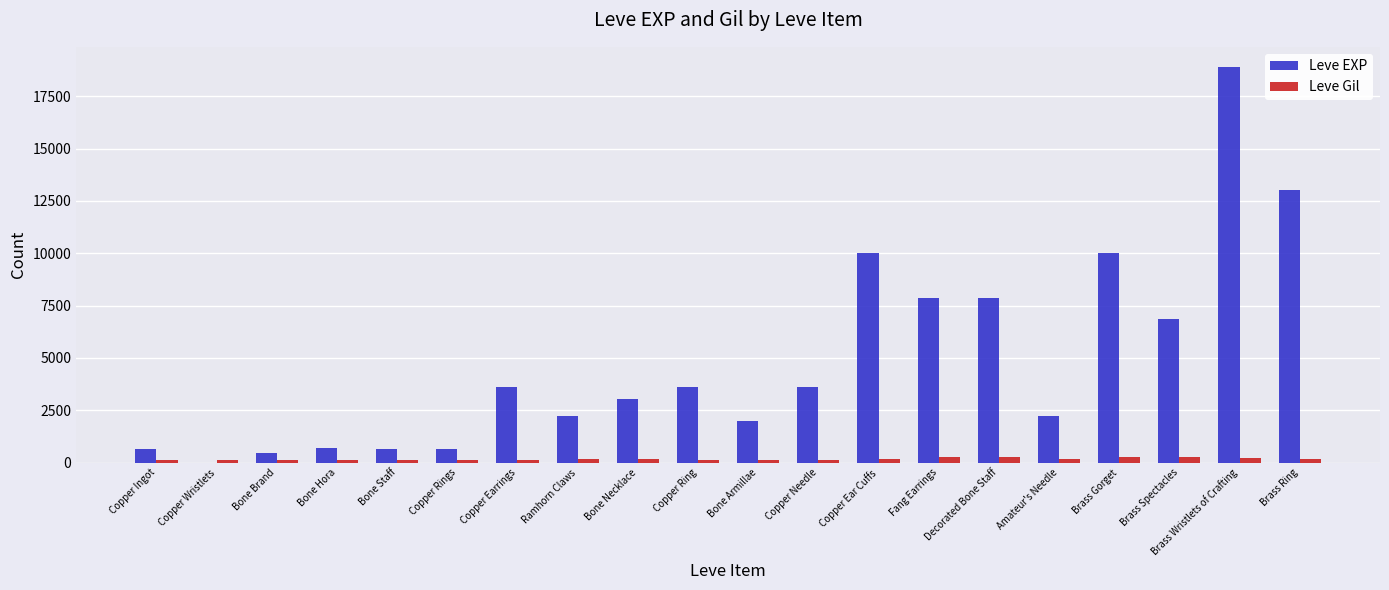

True or false: Leve Gil has a value of 288 at Brass Spectacles.

True